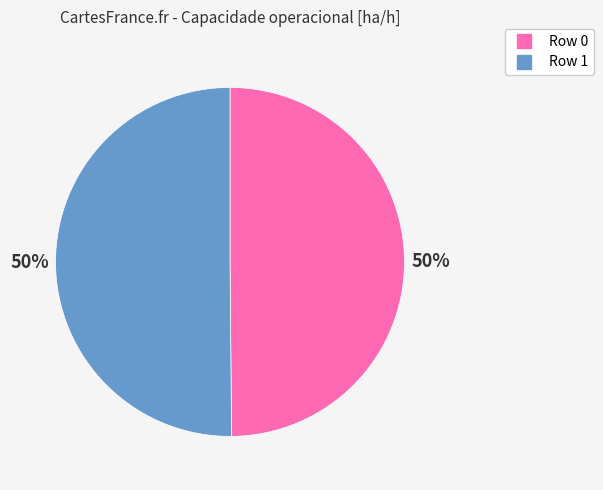

What percentage is the Row 1 slice, to the nearest percent?

50%